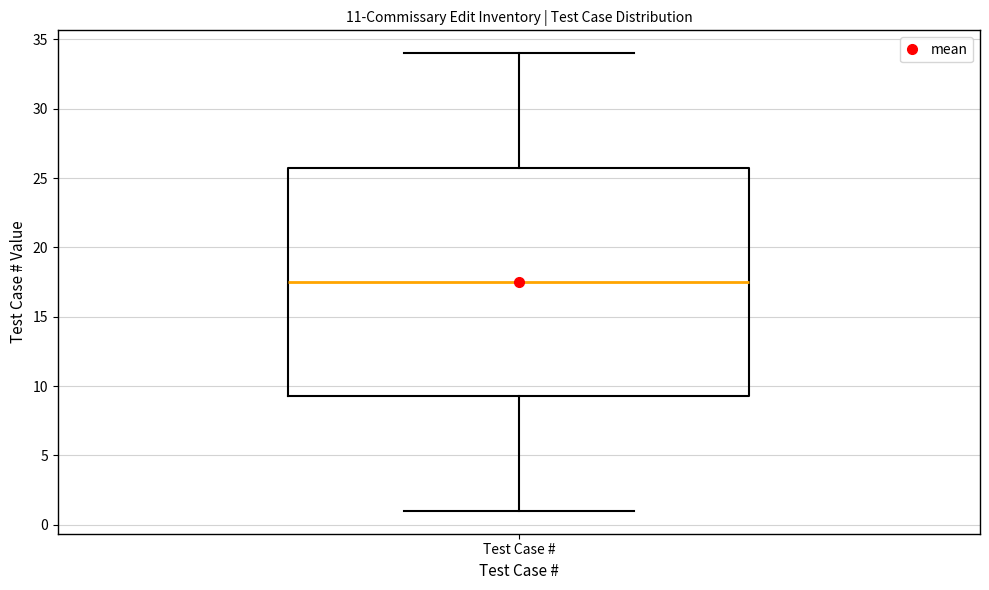

Transcribe this box plot: give where the median line is, the range the box spans, and where the two whiskers end, as read against the y-axis. The values are not printed on the chart, so give them approximately, as read against the axis.

median 17.5, box 9.5 to 26.0, whiskers 1.0 to 34.0